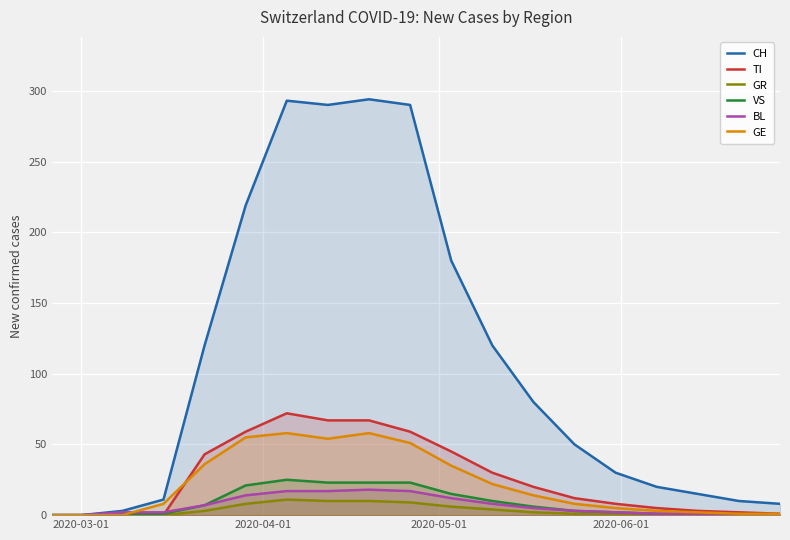

Which series has the largest total across all categories?

CH